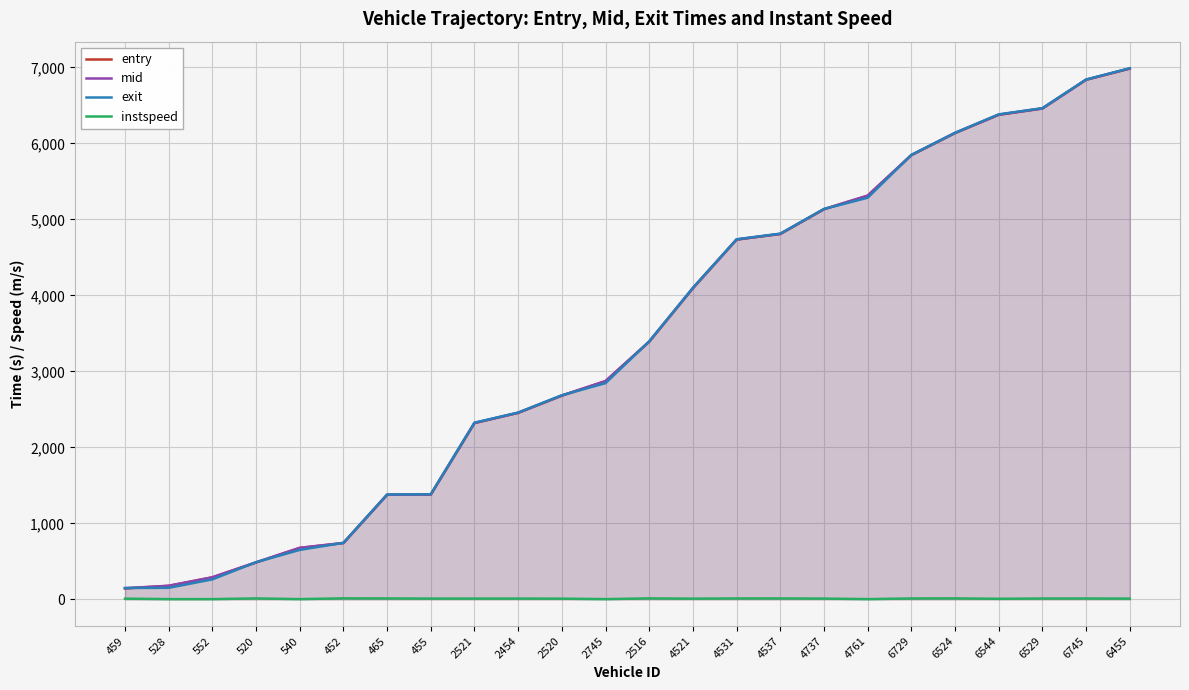

How many distinct data groups are displayed?

4